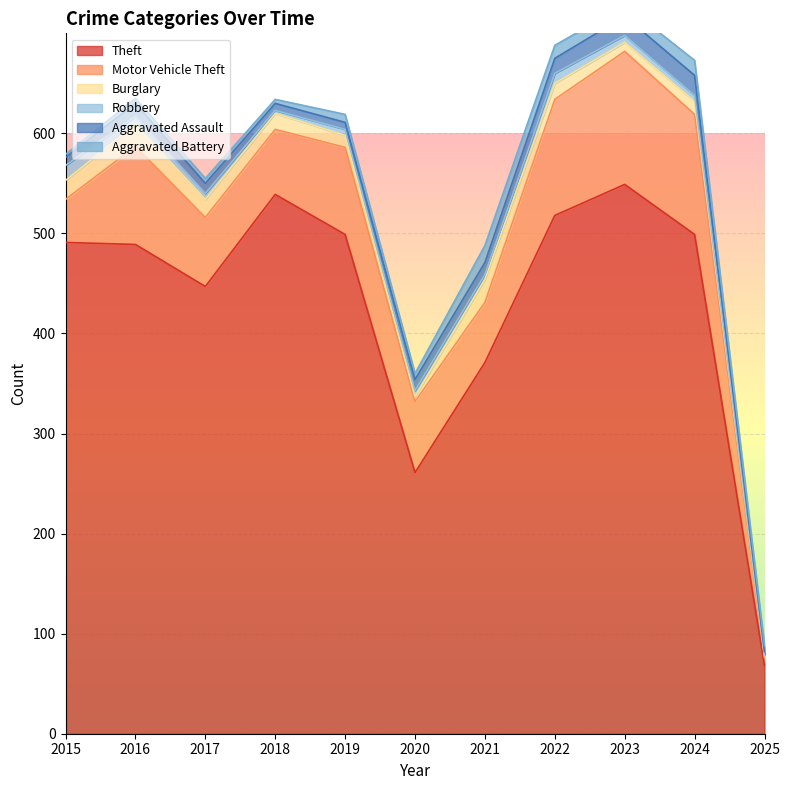

Does the chart display data point markers on the line(s)?

No